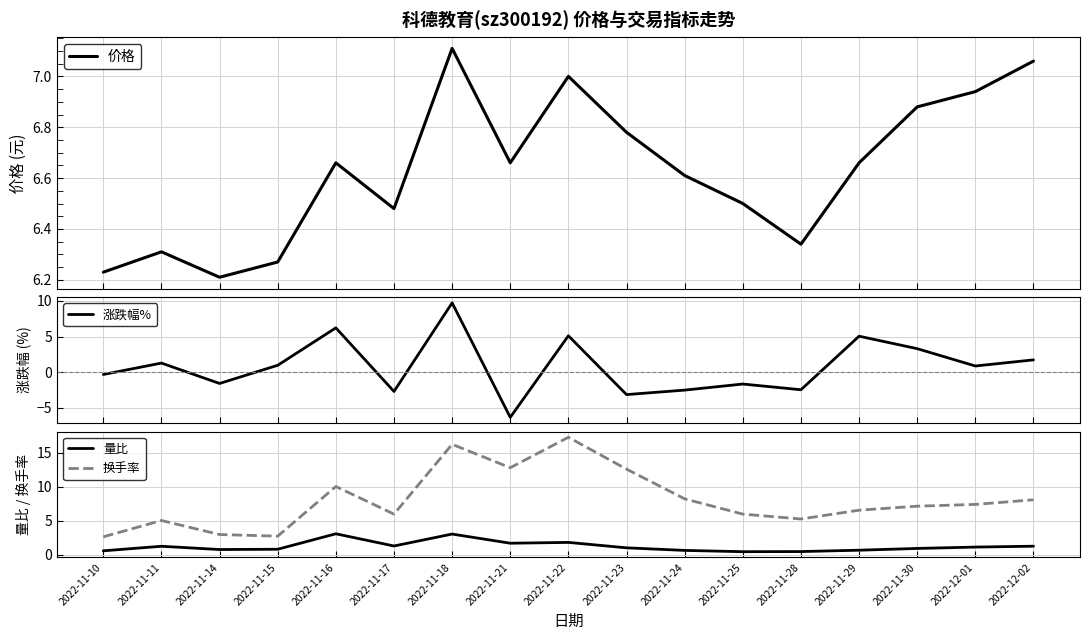

Is it true that 涨跌幅% equals 3.9 at 2022-11-18?

False